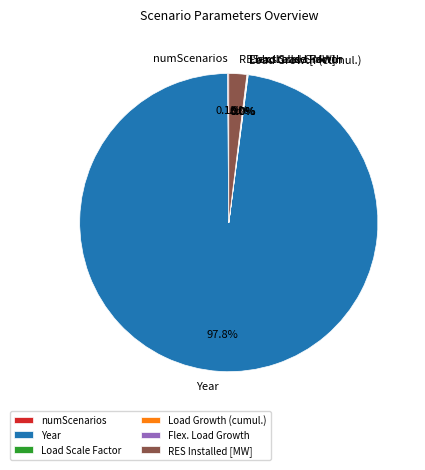

Does any single category account for the majority?

Yes